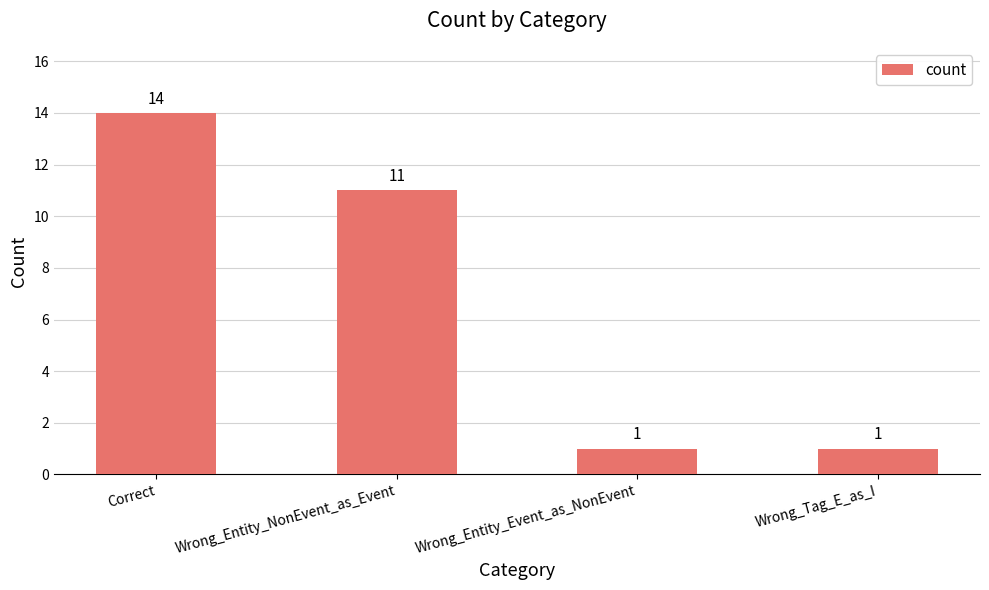

Where is the data nearest to the value 7?

Wrong_Entity_NonEvent_as_Event